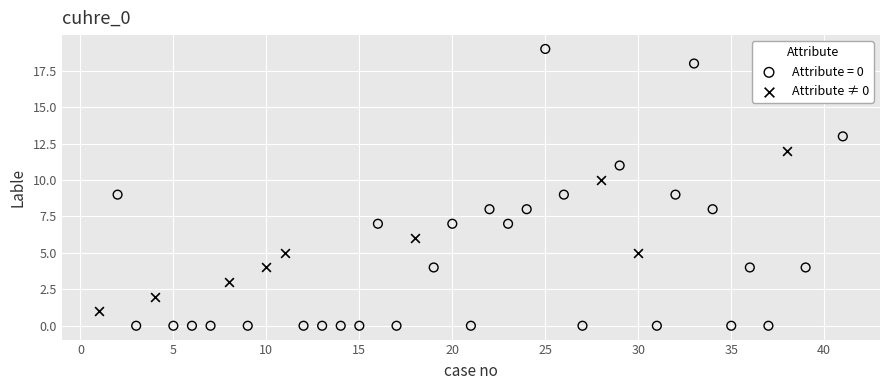

Which series contains the highest Y value?

Attribute = 0